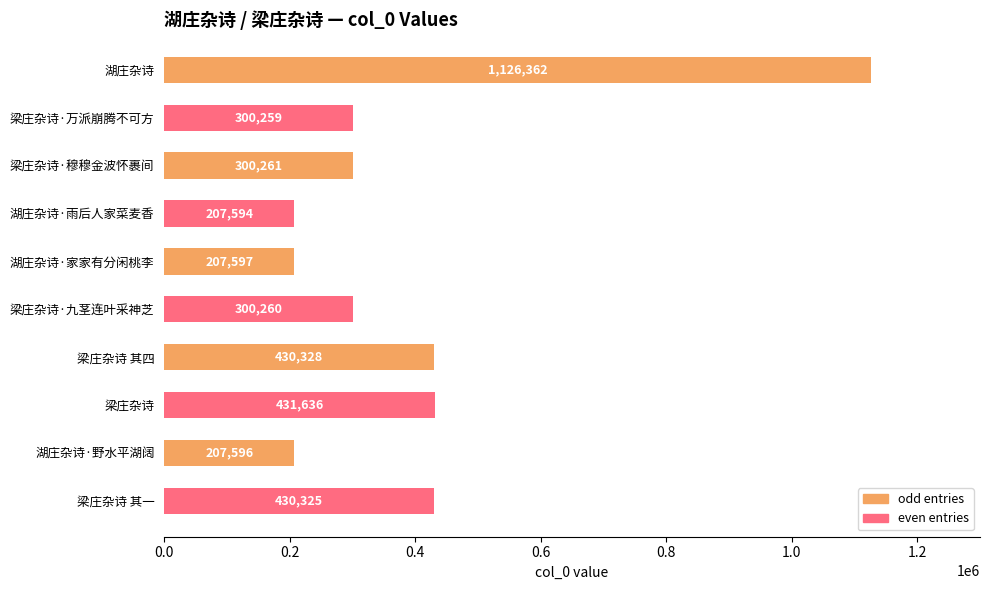

What is the sum of all values?

3942218